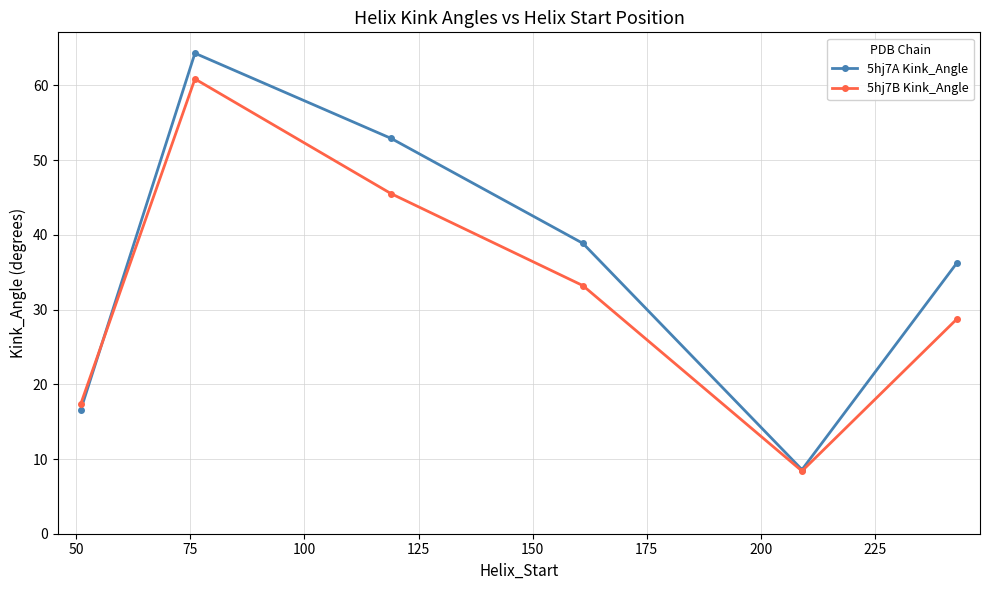

In 5hj7A Kink_Angle, how many points are lower than both neighbors (excluding endpoints)?

1